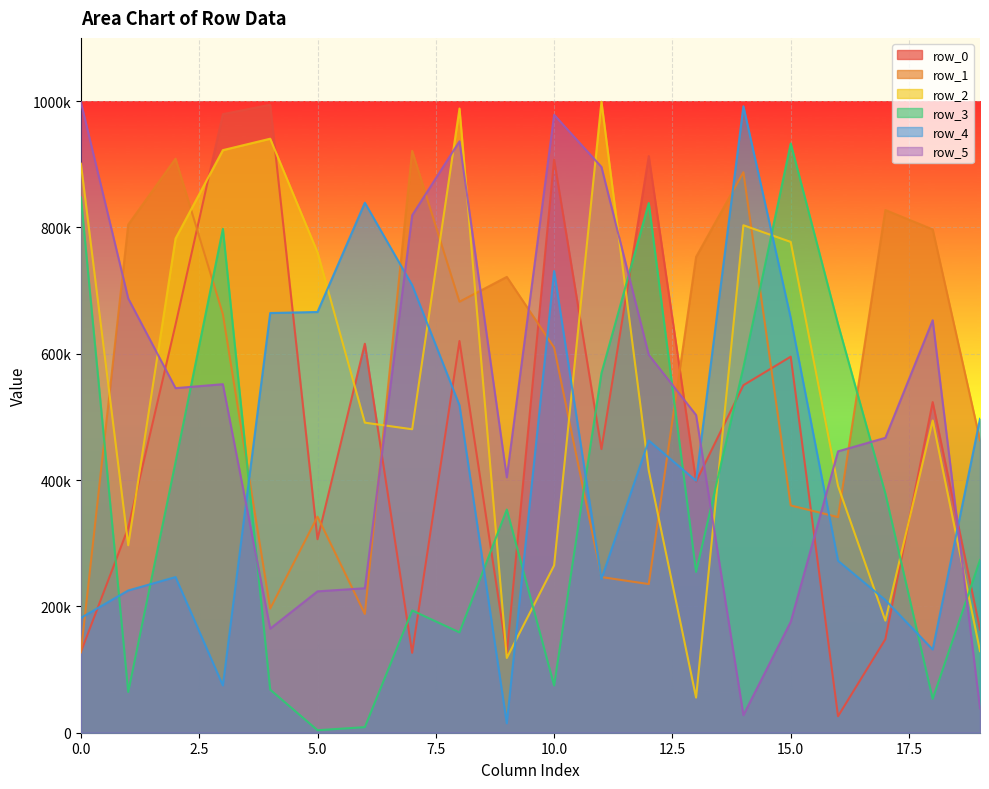

Reading left to right, list all the values displayed in this chart.

row_0: 127902	324377	646213	979315	994142	306283	615827	126522	620110	125524	907413	449100	912901	397726	550176	595339	26096	148065	523459	163378
row_1: 127241	804455	908776	662617	196532	342052	188105	921181	682323	721653	609775	246477	235322	753300	887321	359785	341323	827545	796823	462939
row_2: 900809	296835	782415	922296	940387	760506	490867	480431	988206	118365	264905	998991	415252	55669	803393	777002	390509	177430	494274	129247
row_3: 847434	64586	428497	797677	68206	3970	8809	193552	158884	353305	74804	569087	838545	254594	578524	932949	646677	378642	53587	273529
row_4: 181847	225184	246410	74868	664428	666068	839062	708638	518402	14954	730894	243477	462589	398844	991789	656538	272203	210017	131754	496938
row_5: 998195	687488	545508	551767	164734	223818	228710	819199	936237	404324	978296	895672	598308	502954	27882	175525	445429	466868	652981	38545